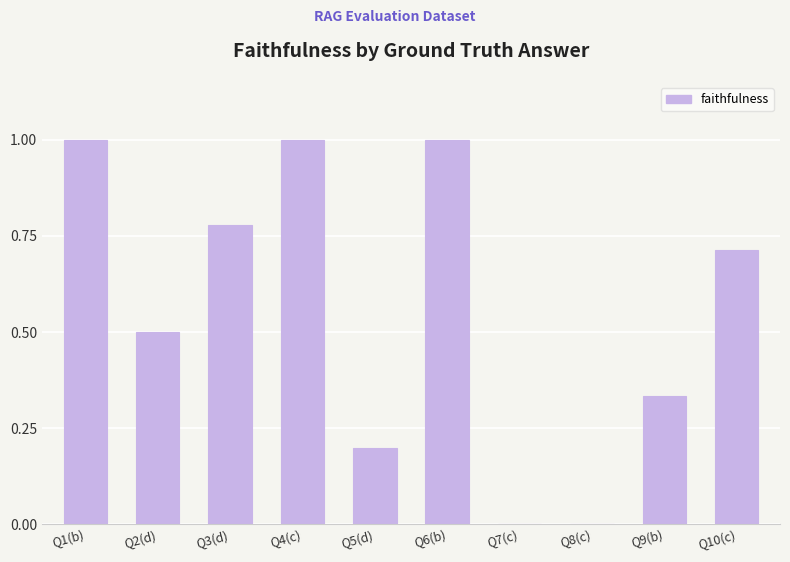

What is the maximum value shown in the chart?

1.0